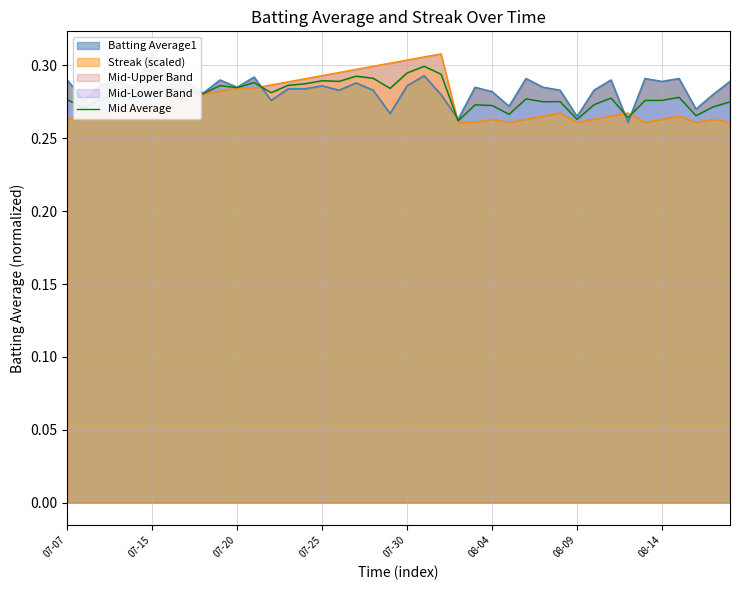

The value of Streak (scaled) at 07-25 is 0.1. True or false?

False